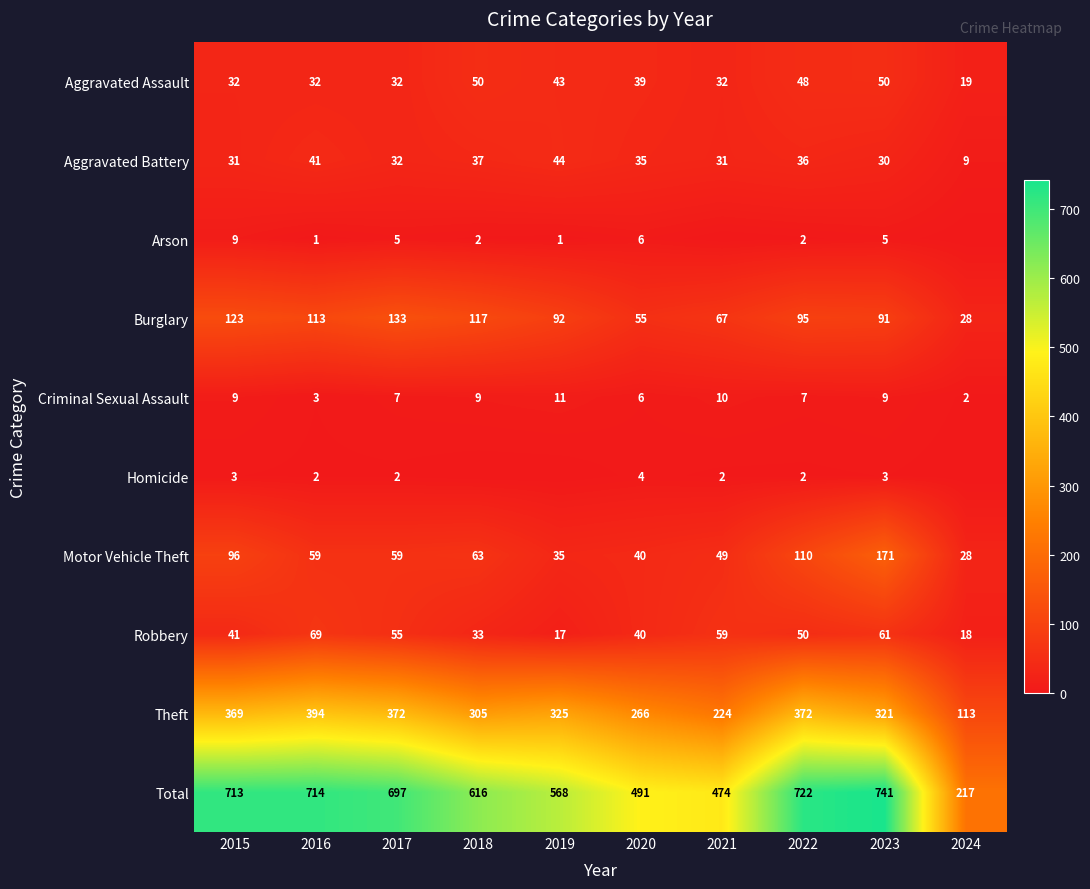

At which label does Criminal Sexual Assault reach its minimum?

2024